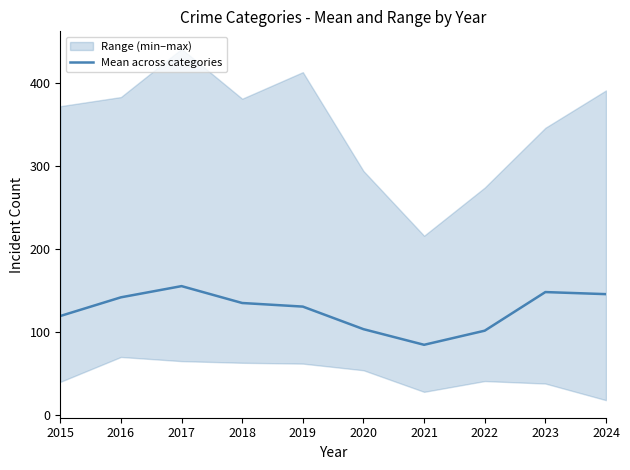

True or false: the data shows 42.7 at 2020.

False